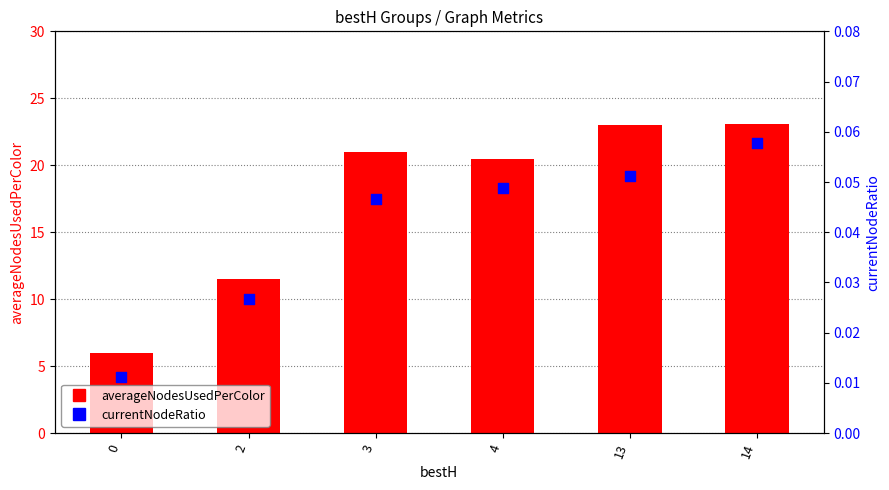

At which category is the sum across all series the highest?

14